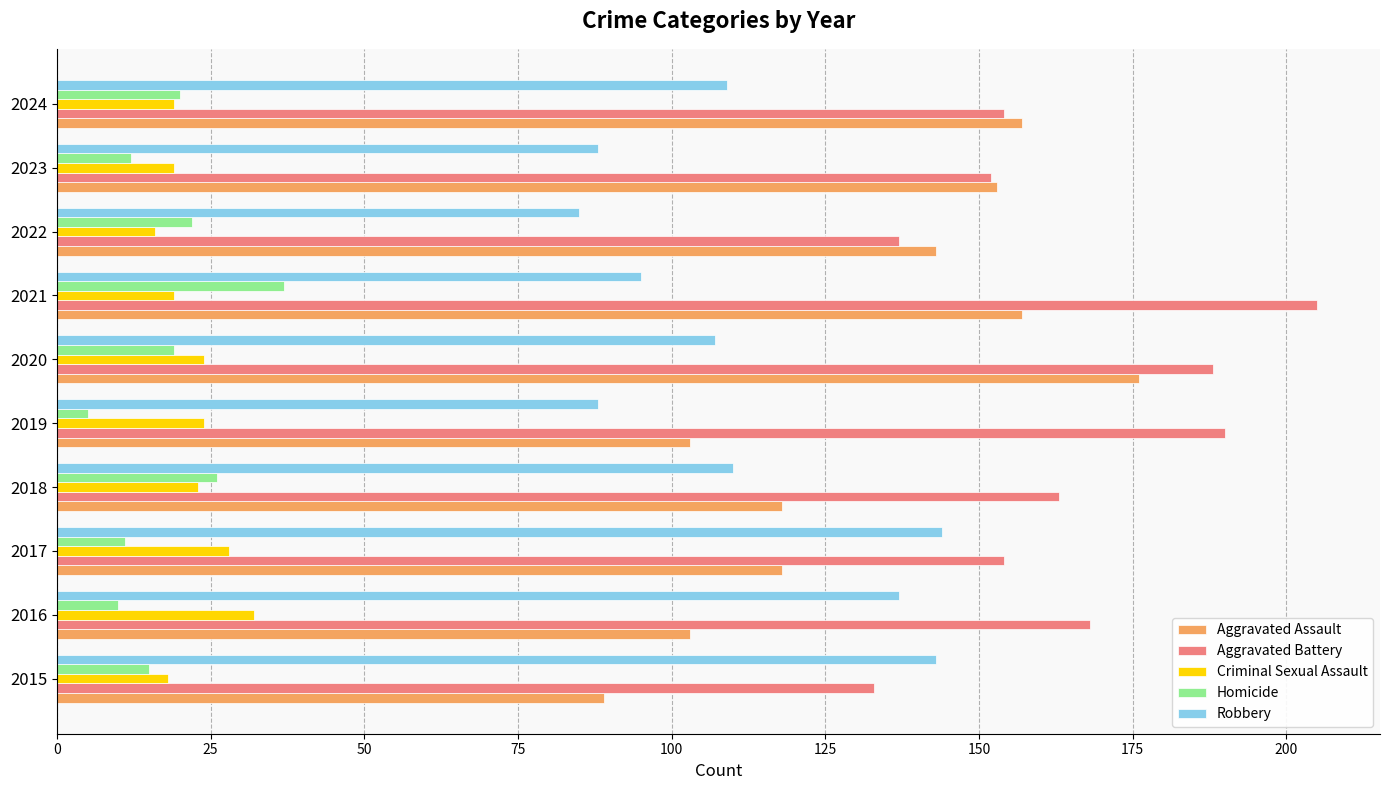

Which series has the largest range (max minus min)?

Aggravated Assault